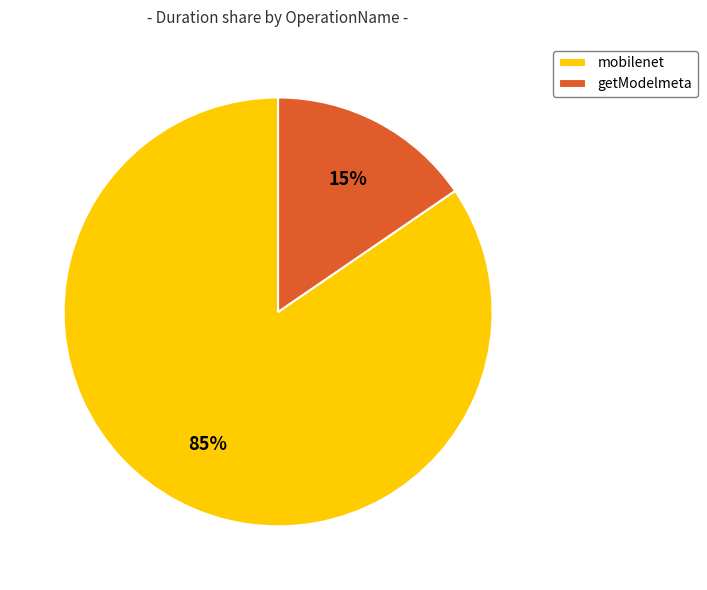

Which category accounts for the majority?

mobilenet